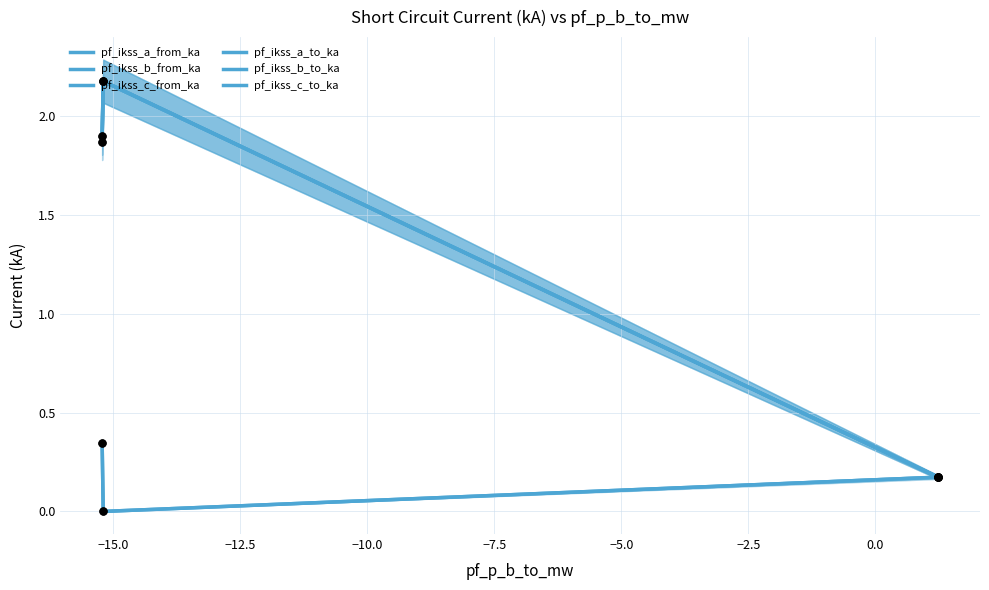

Which series has the largest total across all categories?

pf_ikss_b_from_ka